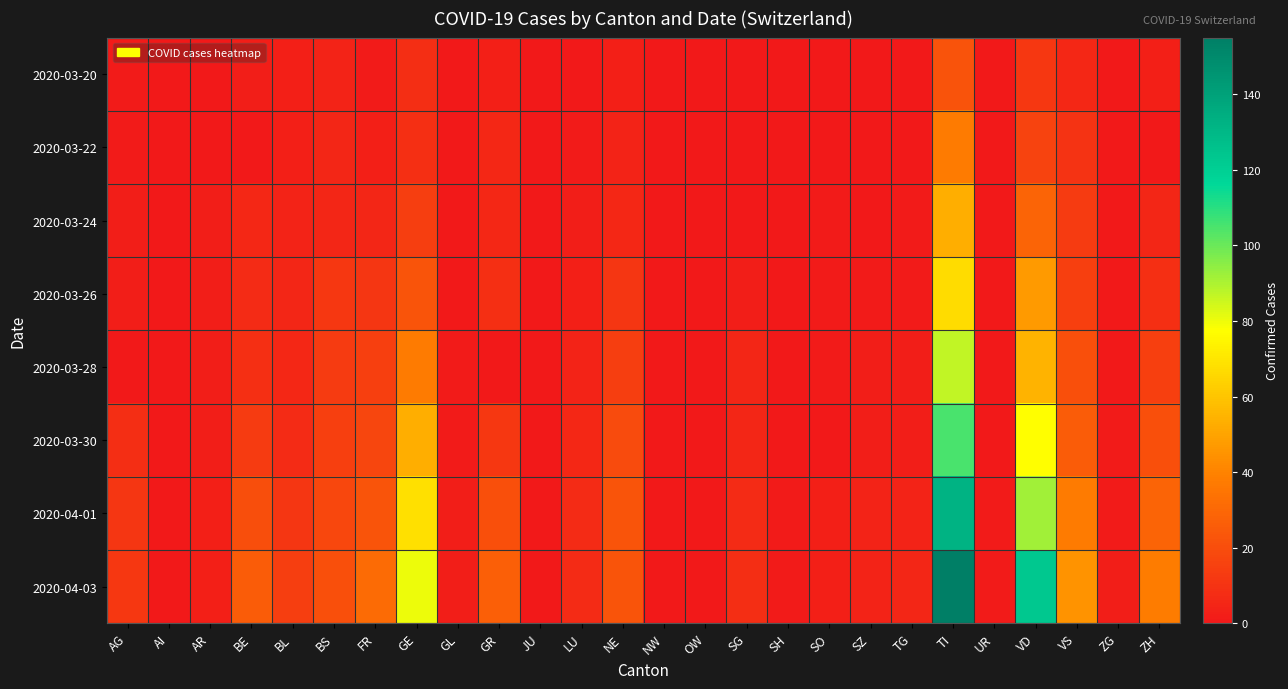

Which series has the widest spread of values?

2020-04-03